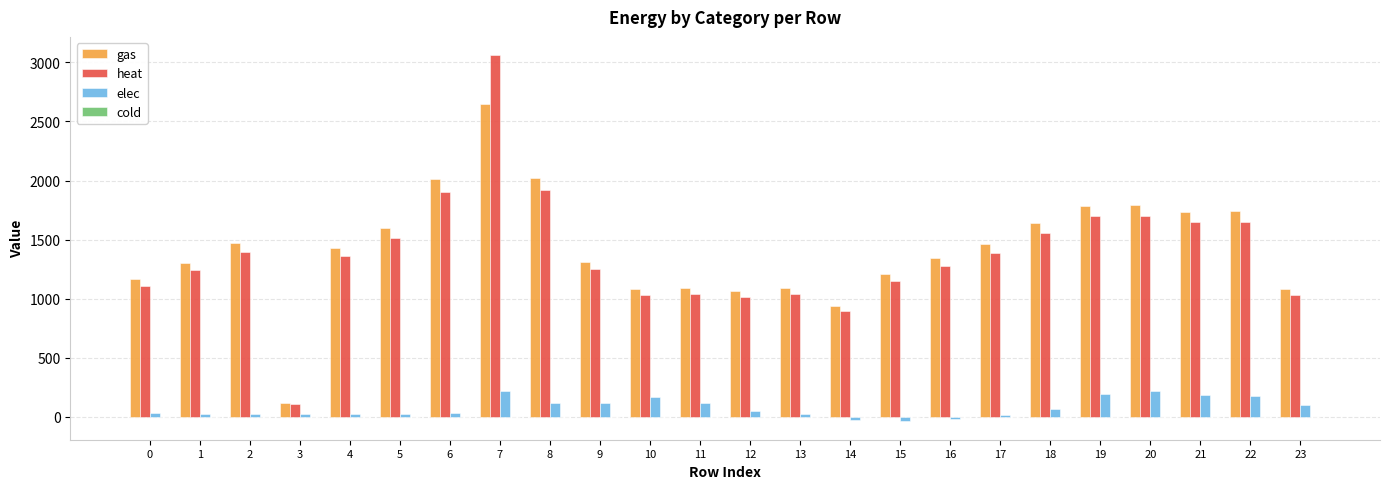

True or false: gas has a value of 2406.2 at 2.

False